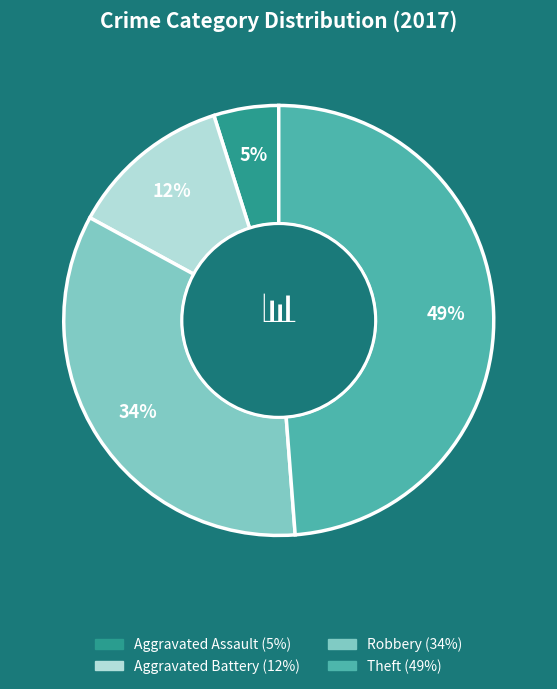

How many slices are in this pie chart?

4